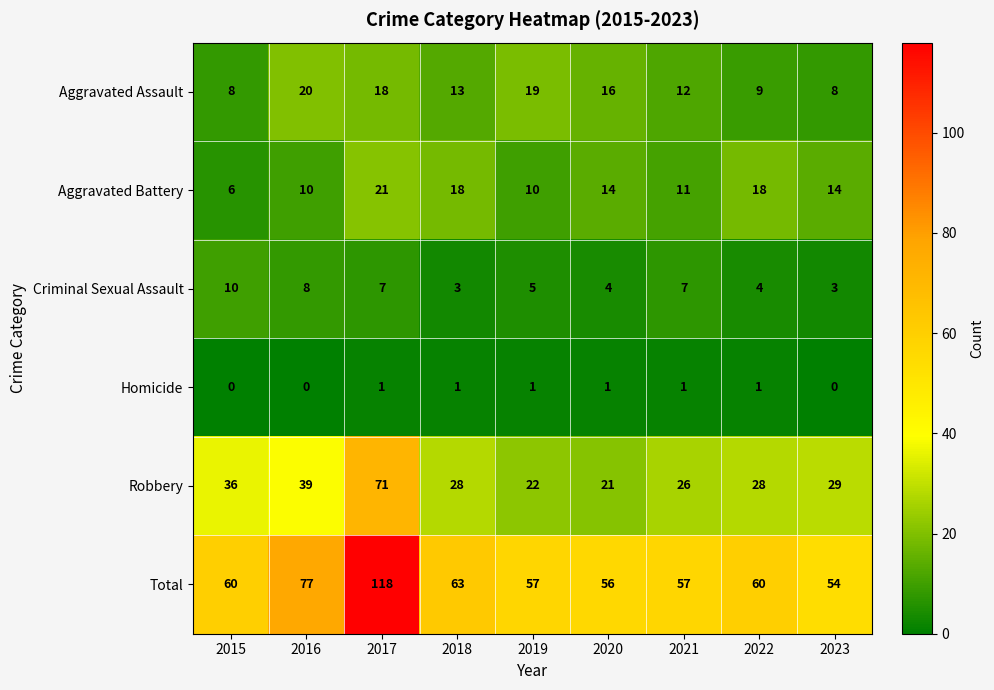

How many series are shown in this chart?

6